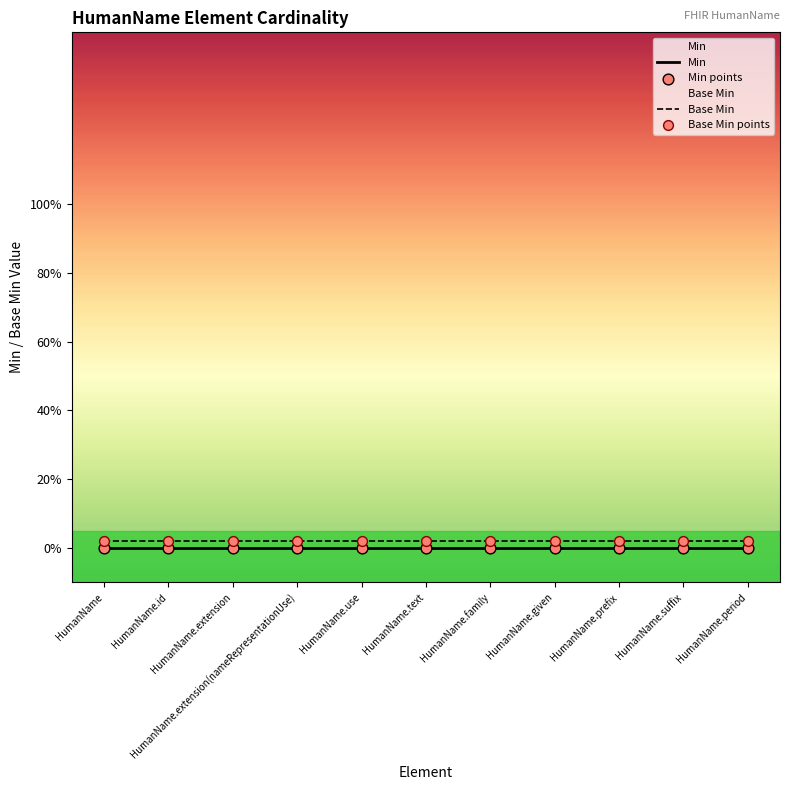

At which category is the sum across all series the highest?

HumanName